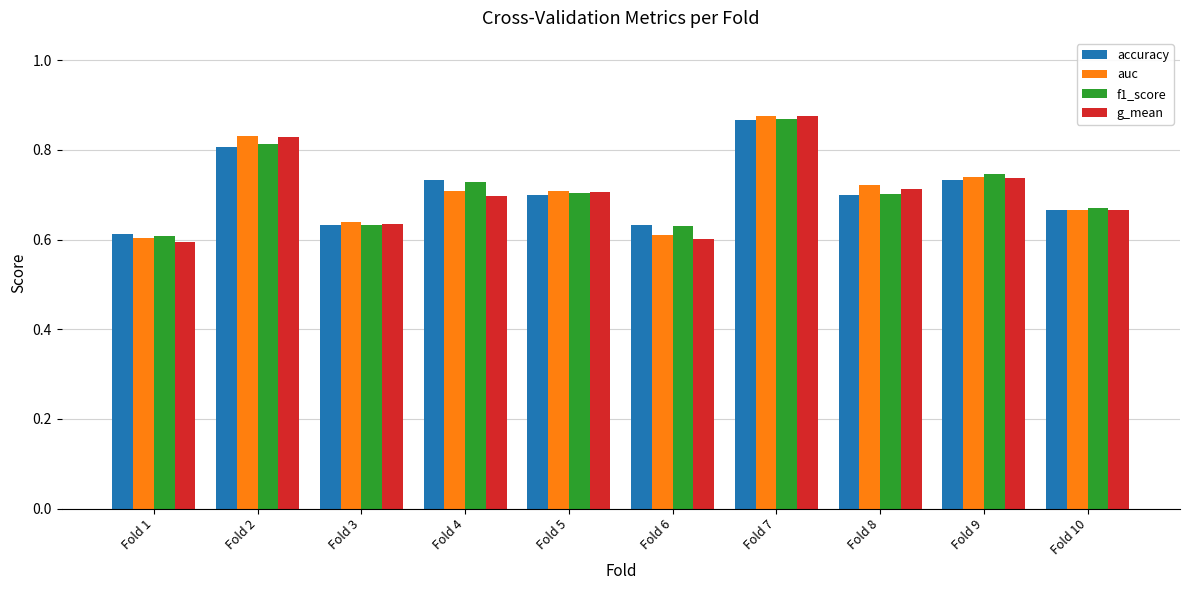

At which label does f1_score reach its peak?

Fold 7